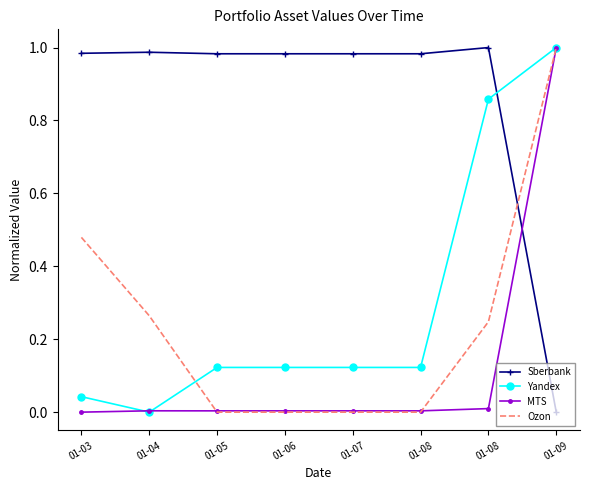

Is it true that Sberbank equals 1.5 at 01-08?

False